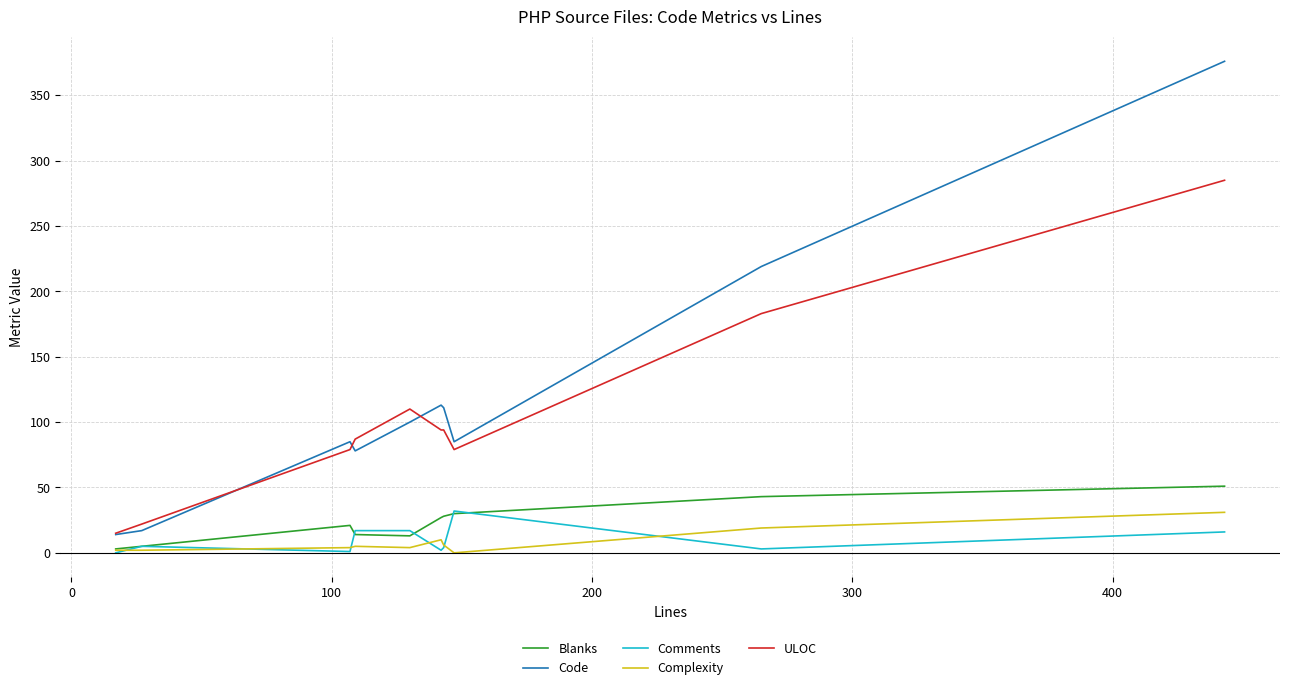

How many distinct data groups are displayed?

5